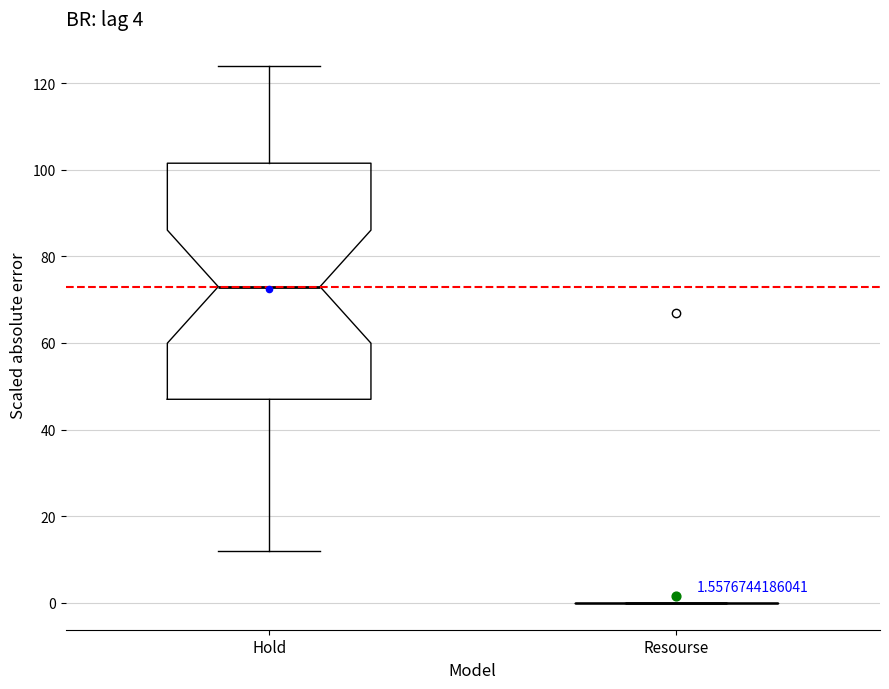

Comparing the boxes themselves (not the whiskers), which one is the tallest?

Hold